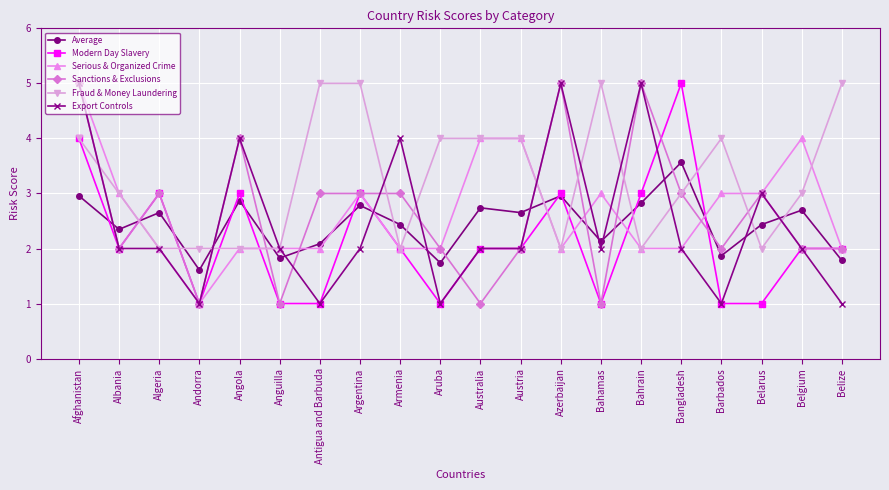

Which category has the lowest value in the Serious & Organized Crime series?

Andorra